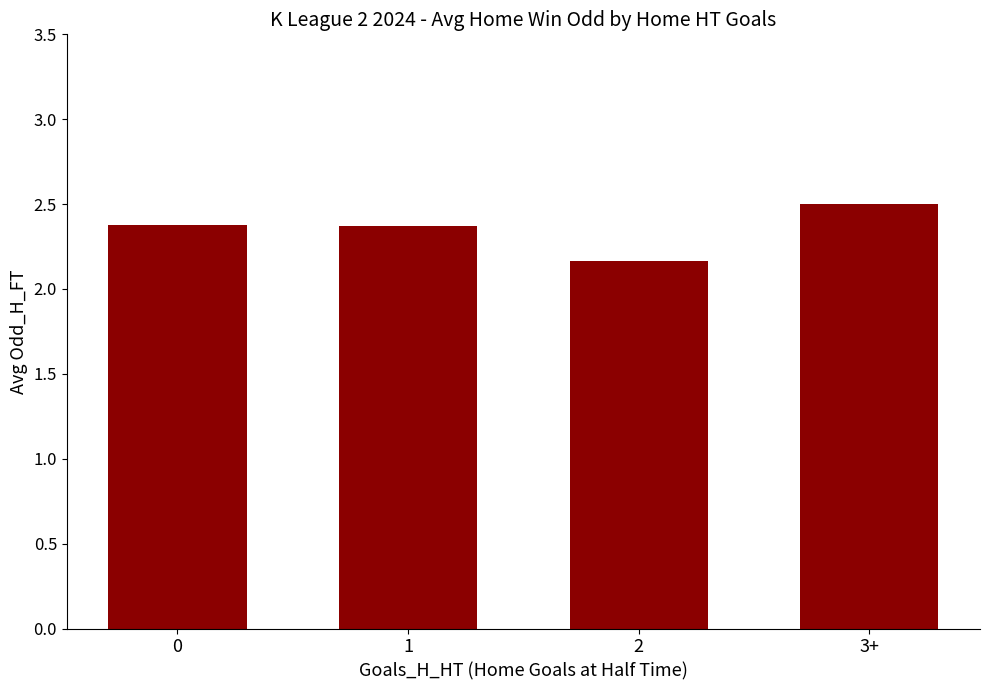

What is the ratio of the value at 3+ to the value at 1?

1.1